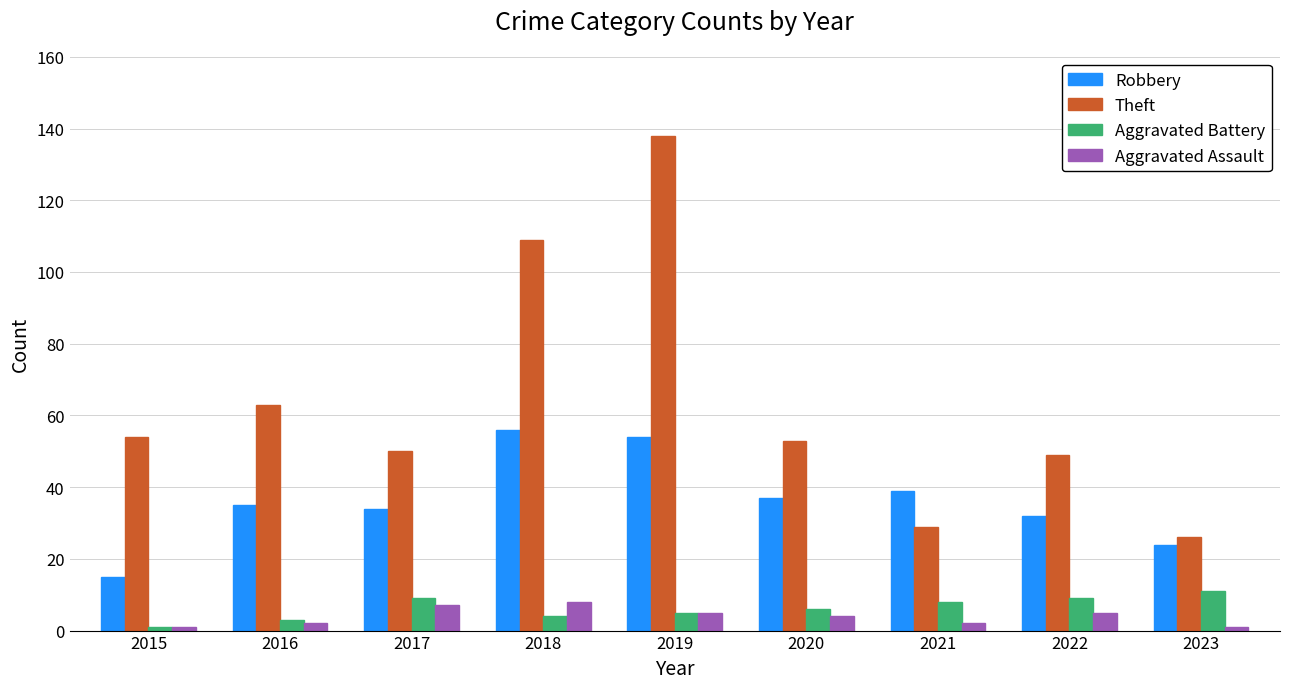

What is the total value across all series at 2015?

71